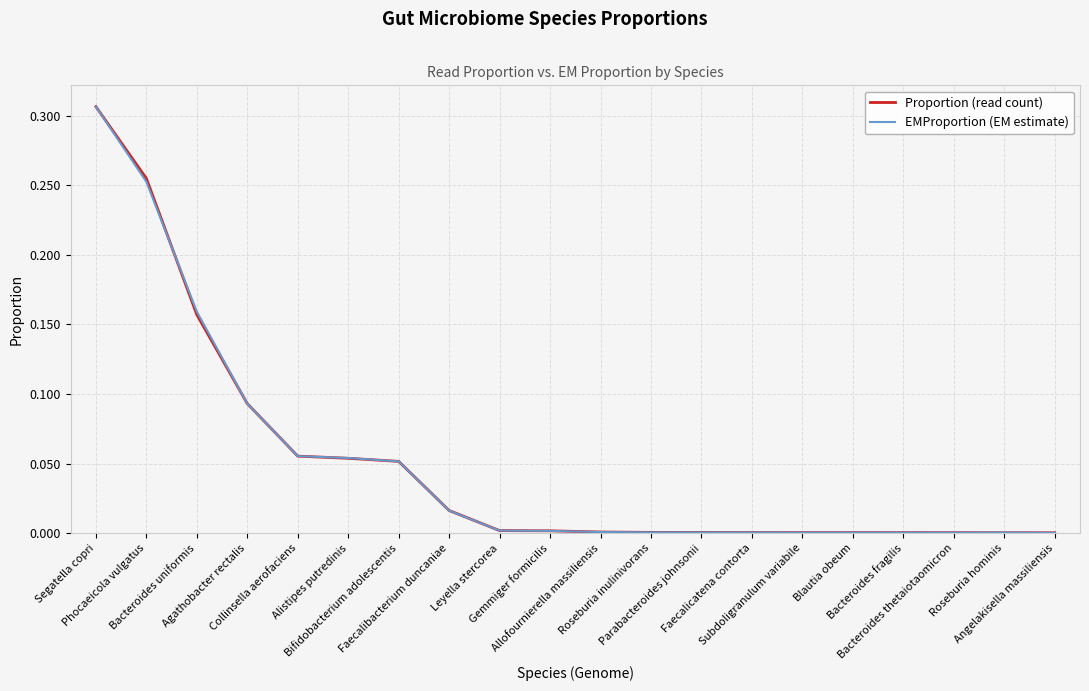

What is the difference between the second highest and second lowest values in the EMProportion (EM estimate) series?

0.3